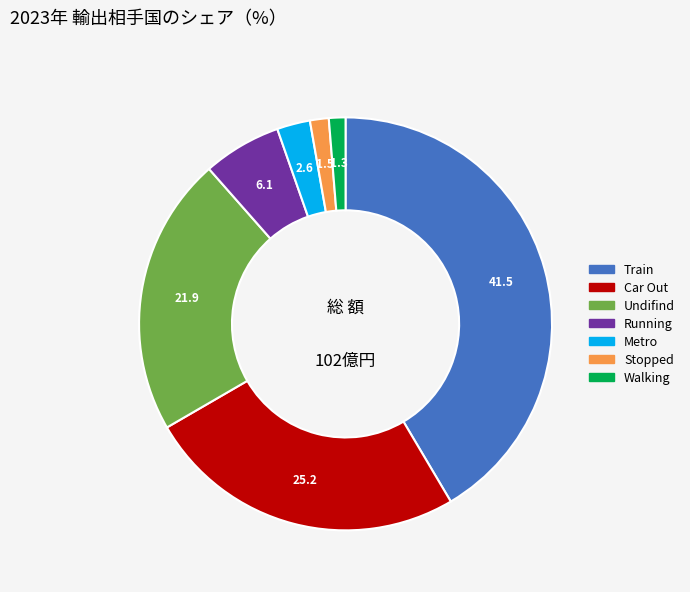

Count the number of slices in the pie.

7